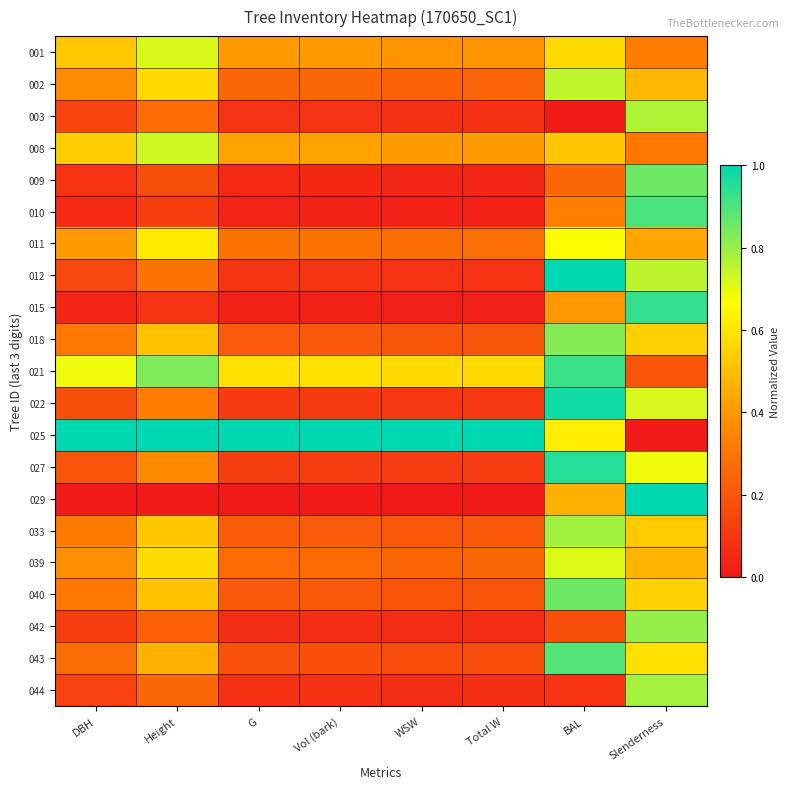

Which has a higher value, Slenderness or G?

G